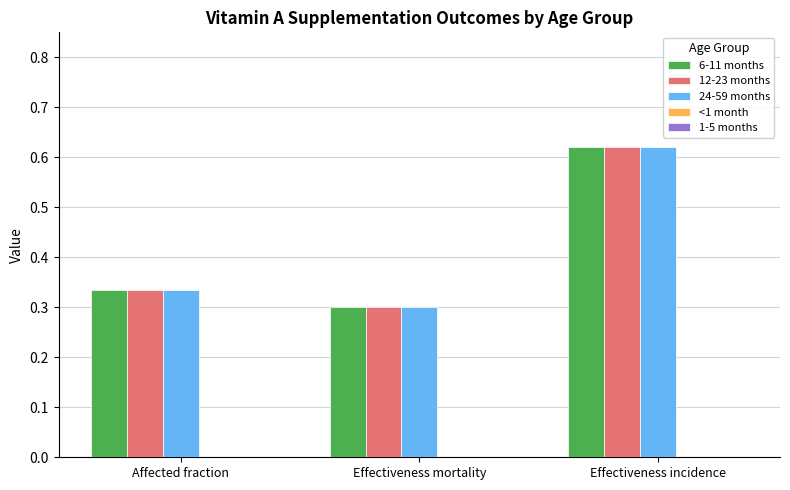

Does the chart contain stacked bars?

No